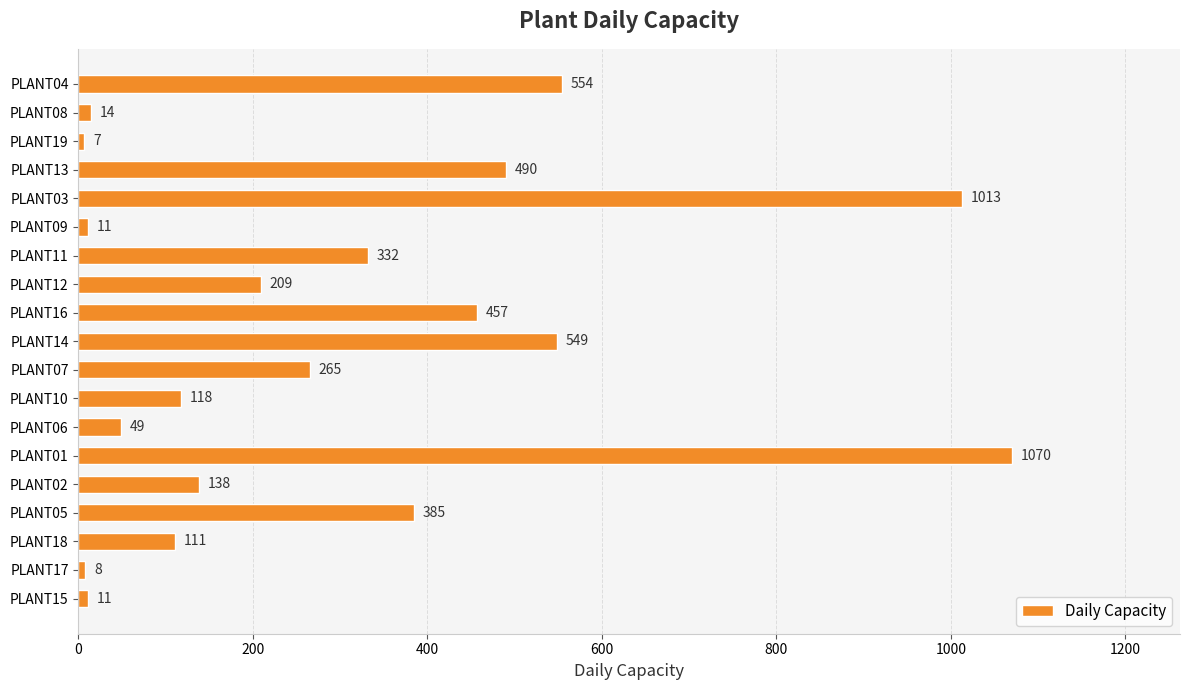

Count the number of data series in this chart.

1